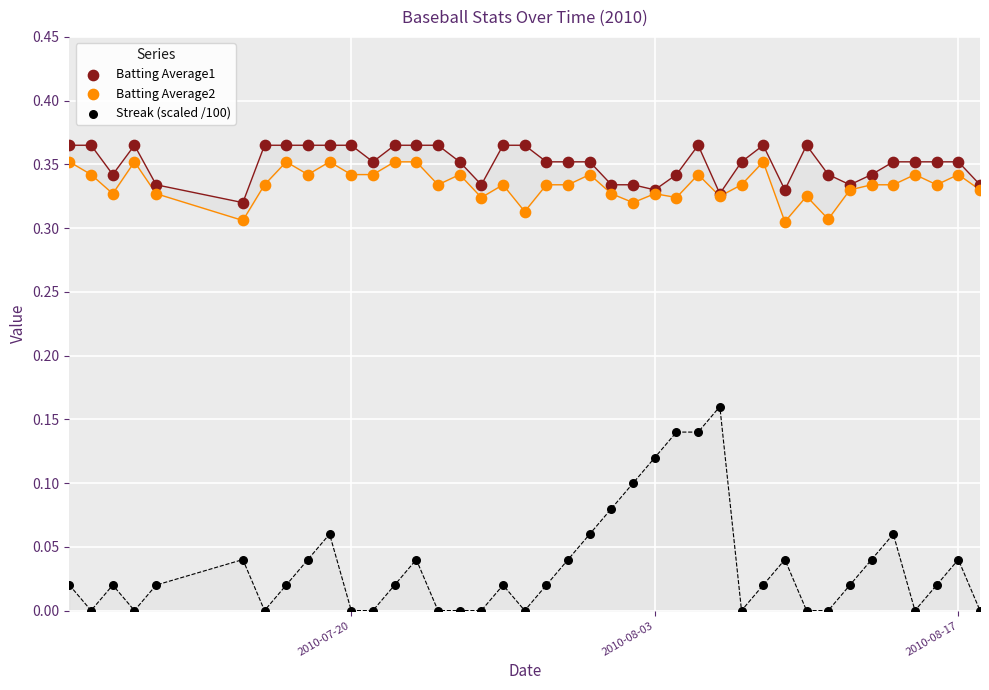

Which series has the widest spread of Y values?

Streak (scaled /100)